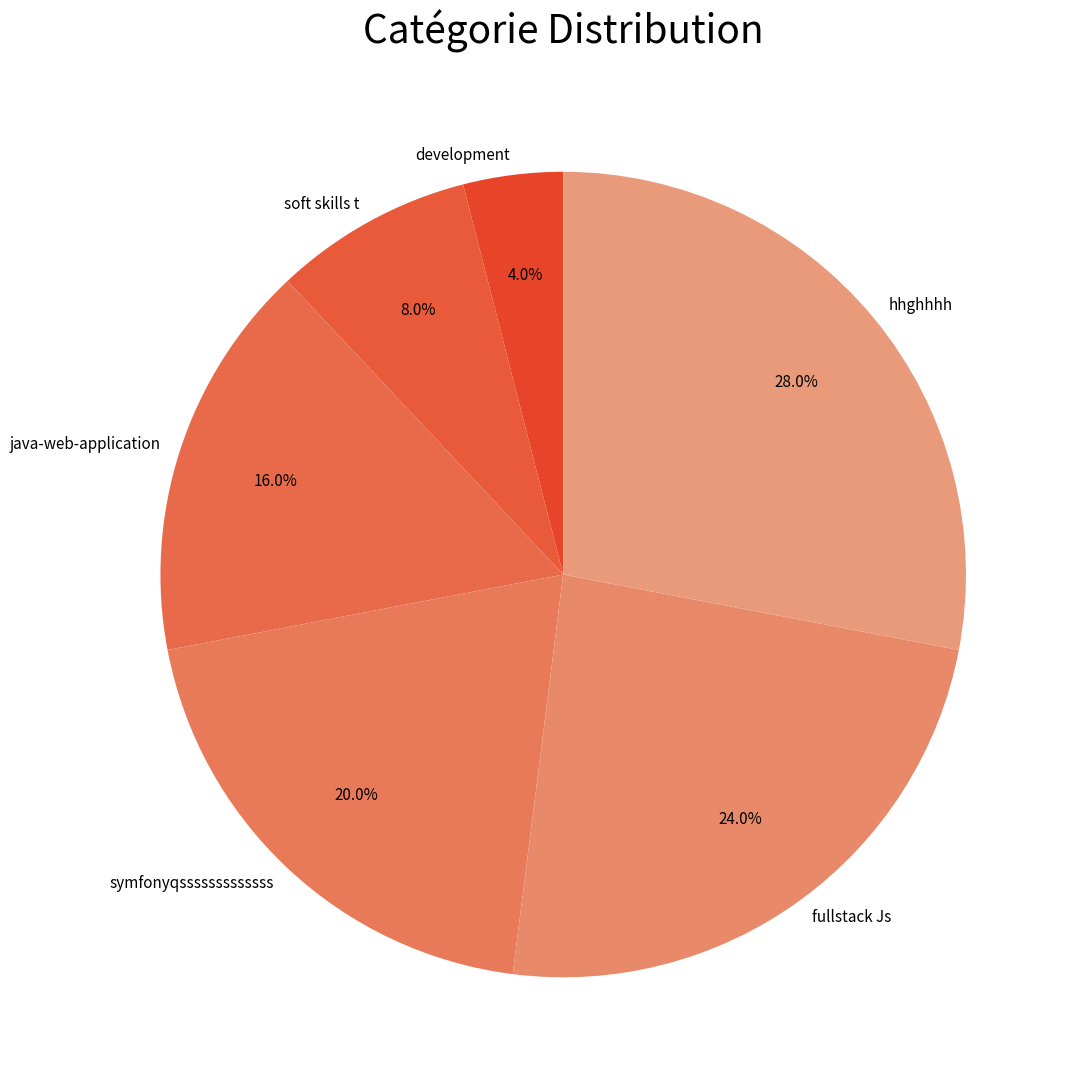

Rank the categories by value from highest to lowest.

hhghhhh, fullstack Js, symfonyqsssssssssssss, java-web-application, soft skills t, development